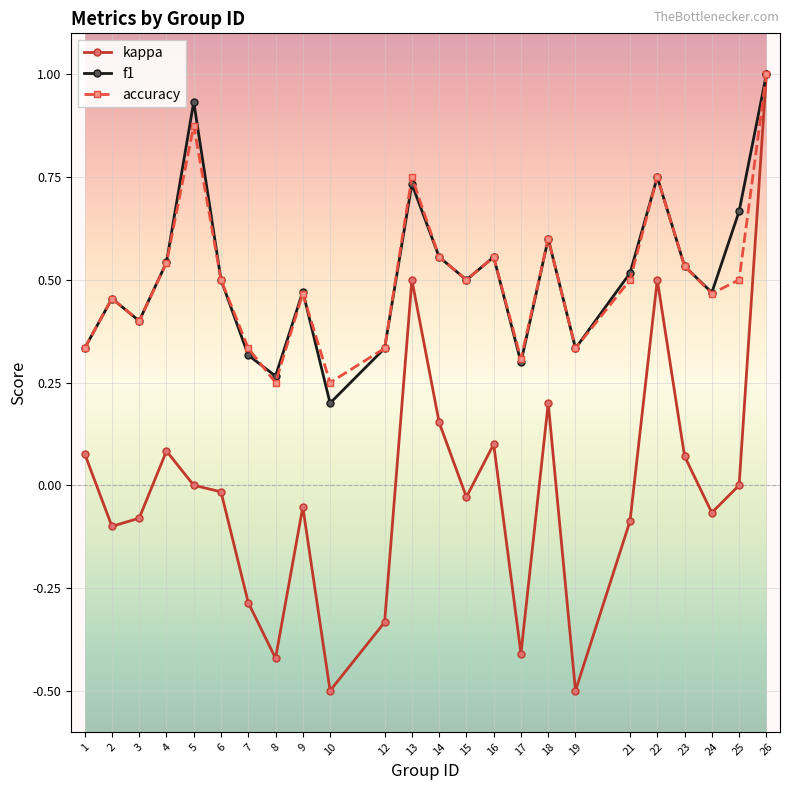

The value of accuracy at 26 is 1.0. True or false?

True